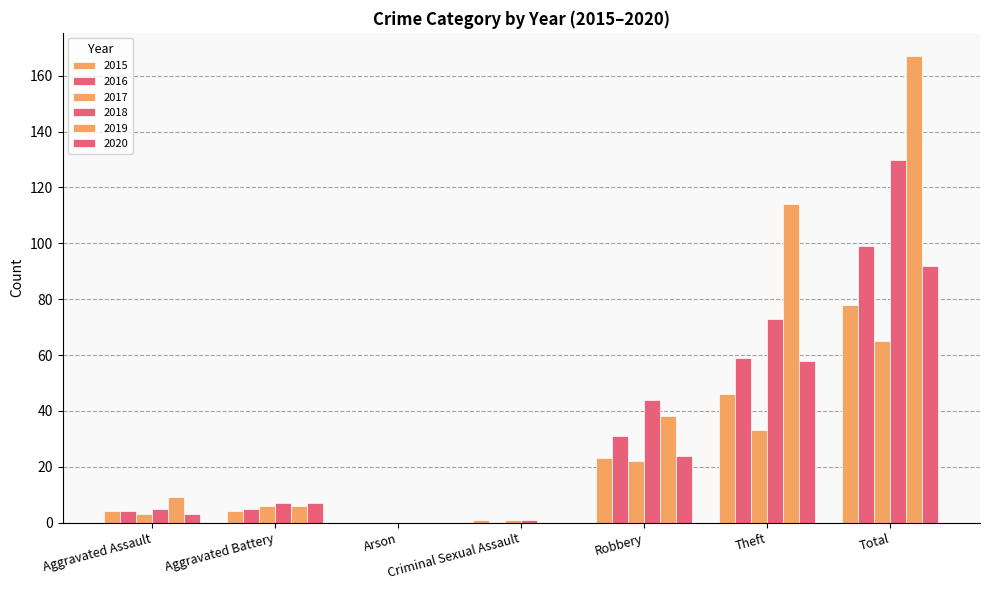

Which label corresponds to the largest value in the chart?

Total